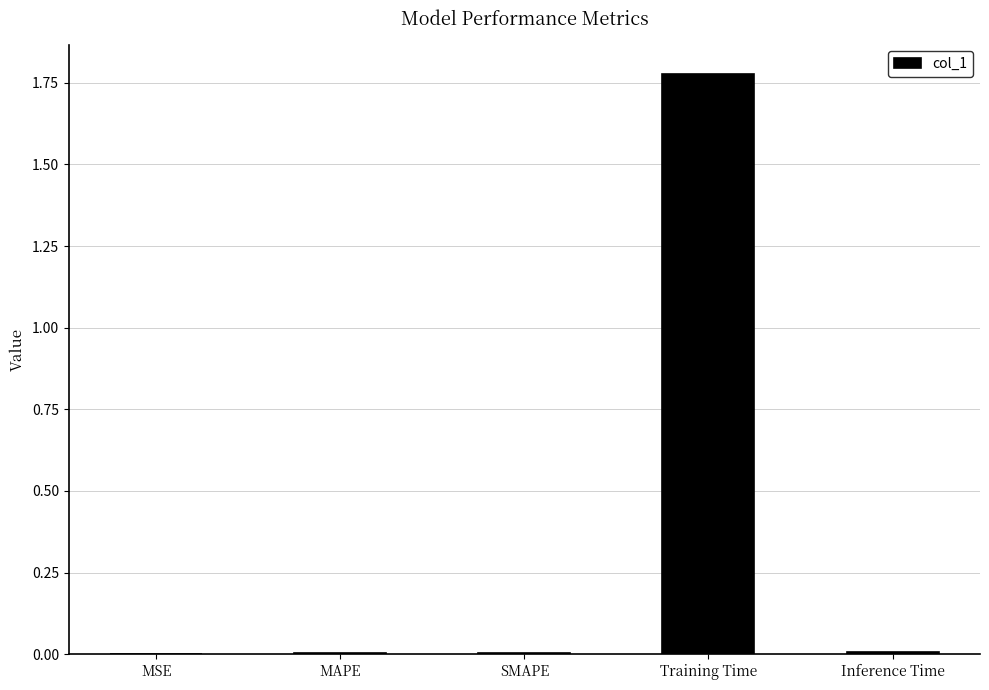

Between Inference Time and Training Time, which is larger?

Training Time